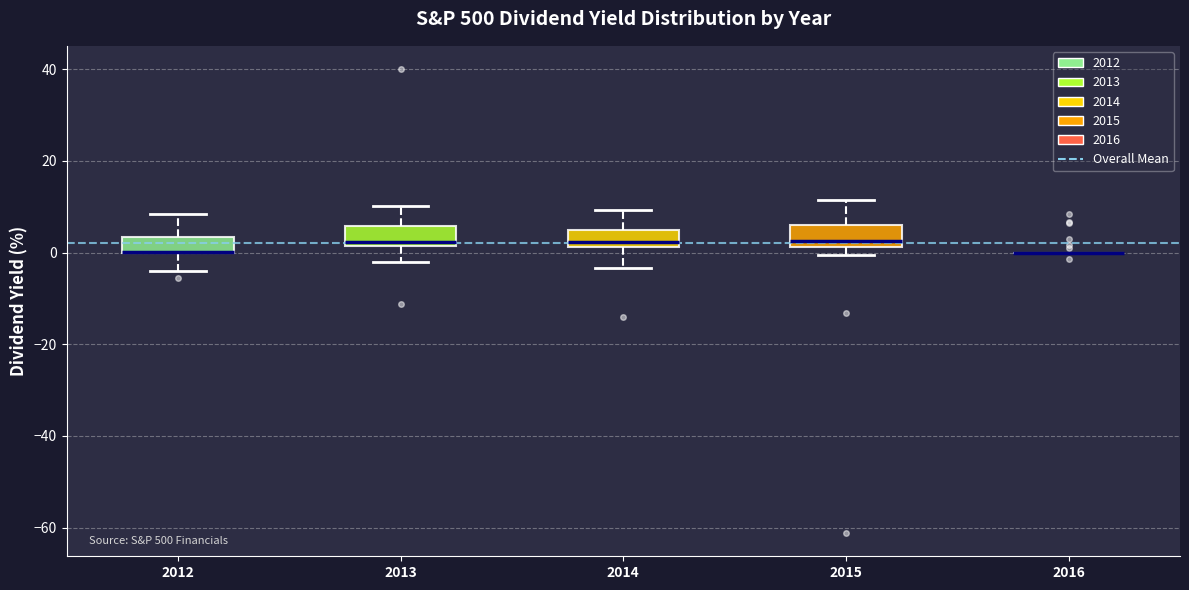

Reading left to right, read every box against the y-axis: the position of its median line, the range the box covers, and the ends of its whiskers. The values are not printed on the chart, so give them approximately, as read against the axis.

2012: median 0 (drawn on the box's lower edge), box 0 to 4, whiskers -4 to 8
2013: median 2 (just above the box's lower edge), box 2 to 6, whiskers -2 to 10
2014: median 2 (just above the box's lower edge), box 2 to 4, whiskers -4 to 10
2015: median 2 (just above the box's lower edge), box 2 to 6, whiskers 0 to 12
2016: box collapsed to a line at 0, whiskers 0 to 0